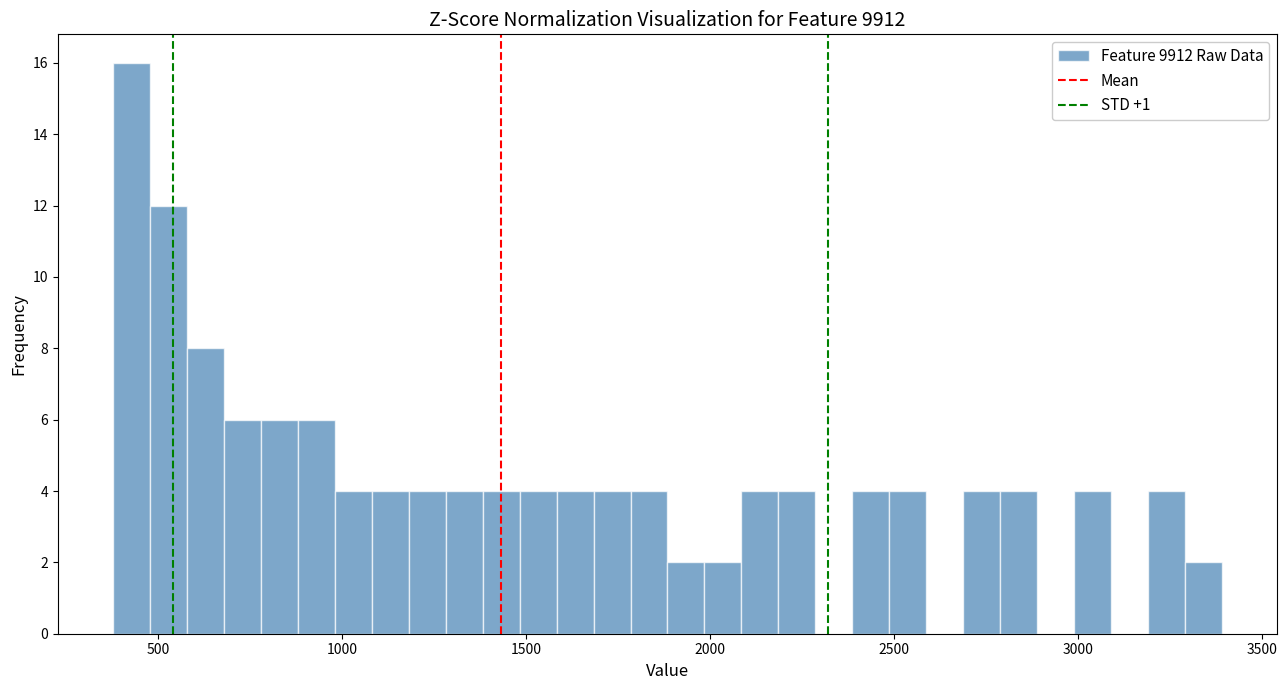

Around what value on the x-axis is the tallest bar? Give the approximate position of its centre, as read against the axis.

450